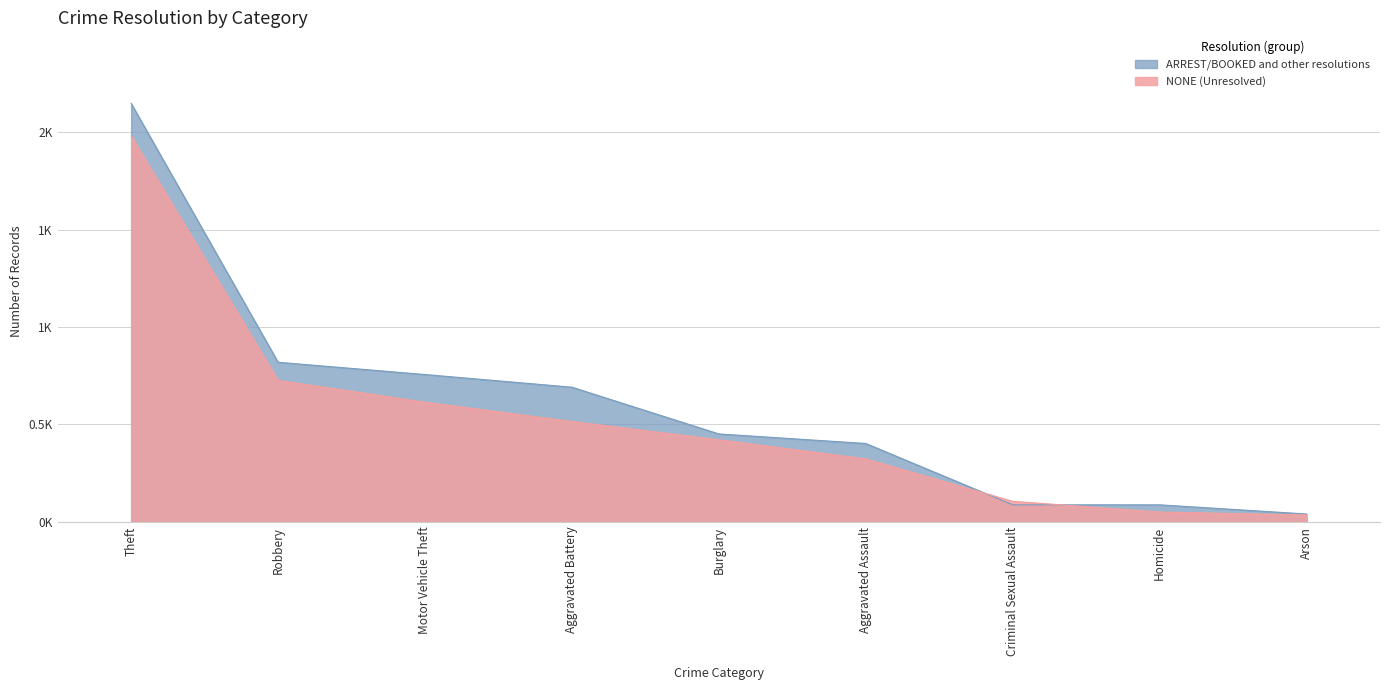

Rank the series by their maximum value, from highest to lowest.

ARREST/BOOKED and other resolutions, NONE (Unresolved)